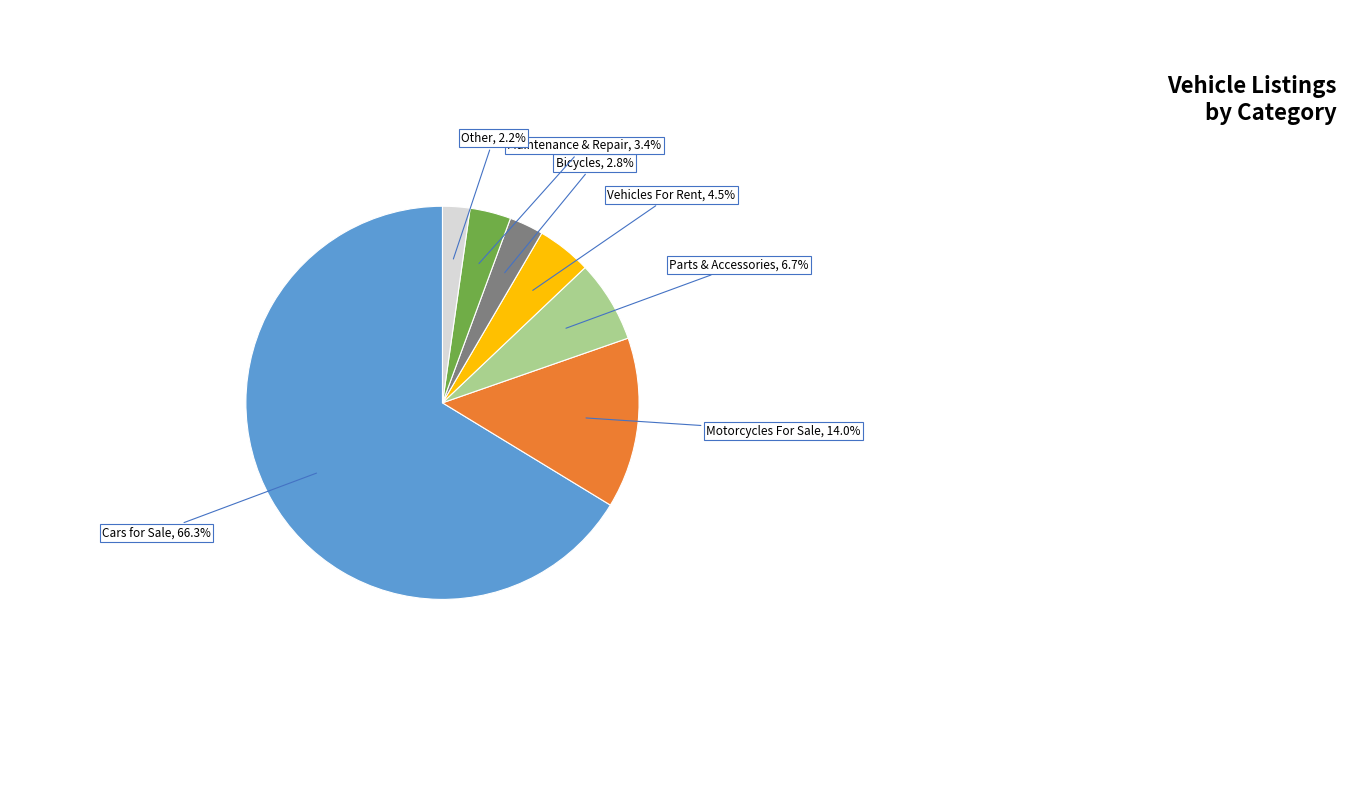

Does any single category account for the majority?

Yes